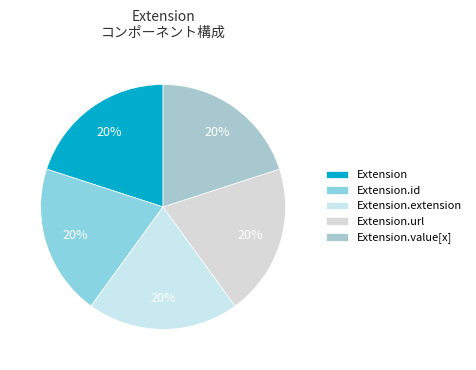

Combined, do Extension.id and Extension account for over 50%?

No